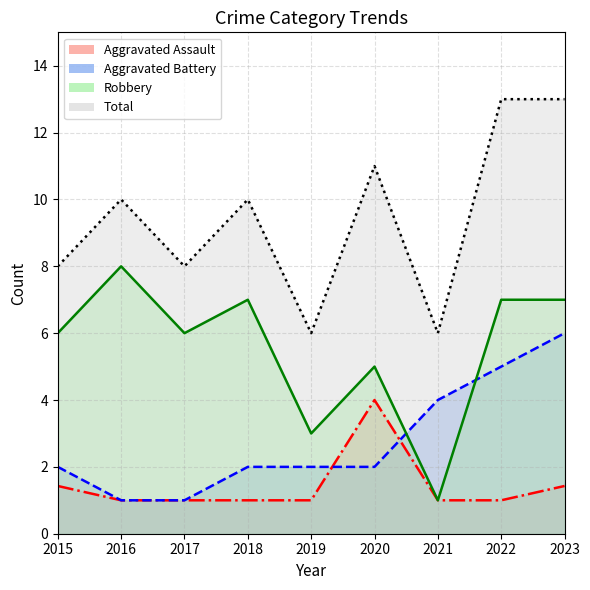

List the series in order of their overall mean, highest first.

Total, Robbery, Aggravated Battery, Aggravated Assault